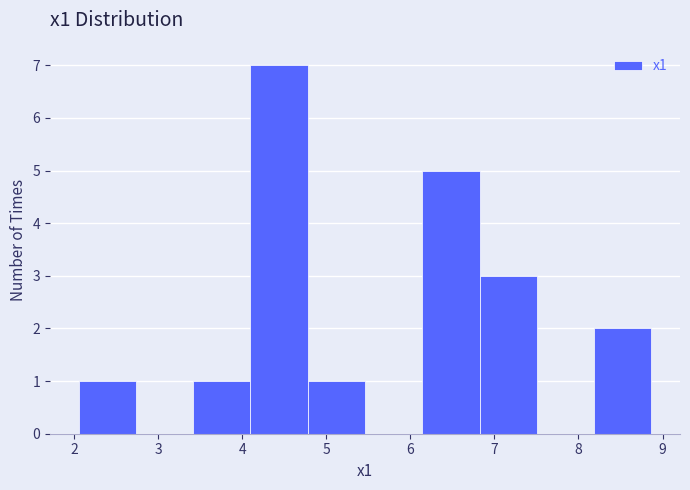

Which range on the x-axis has the tallest bar?

4.1 to 4.8